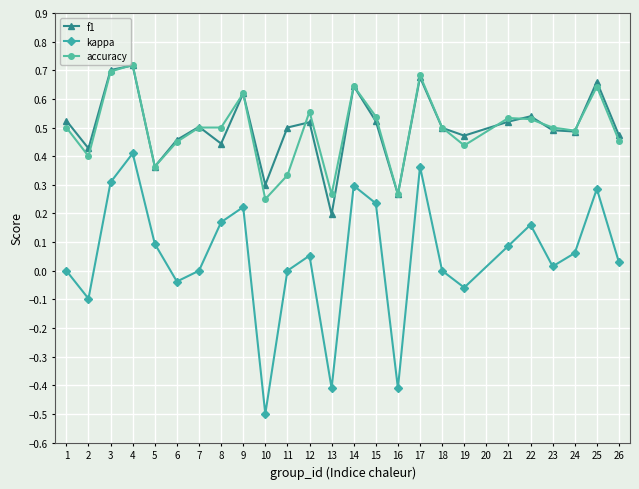

True or false: f1 and kappa intersect in this chart.

False